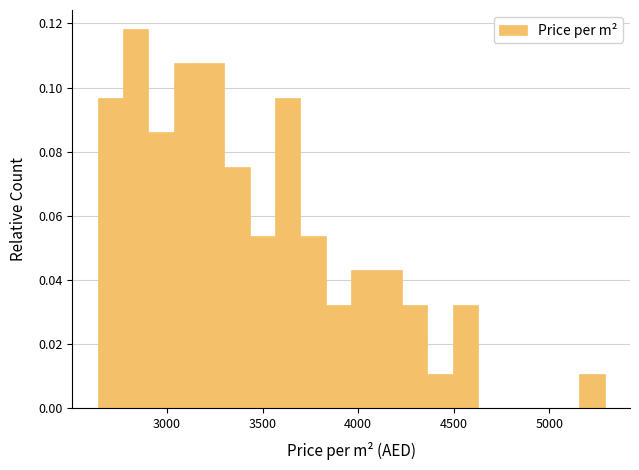

Read against the x-axis, roughly where is the centre of the tallest bar?

2850